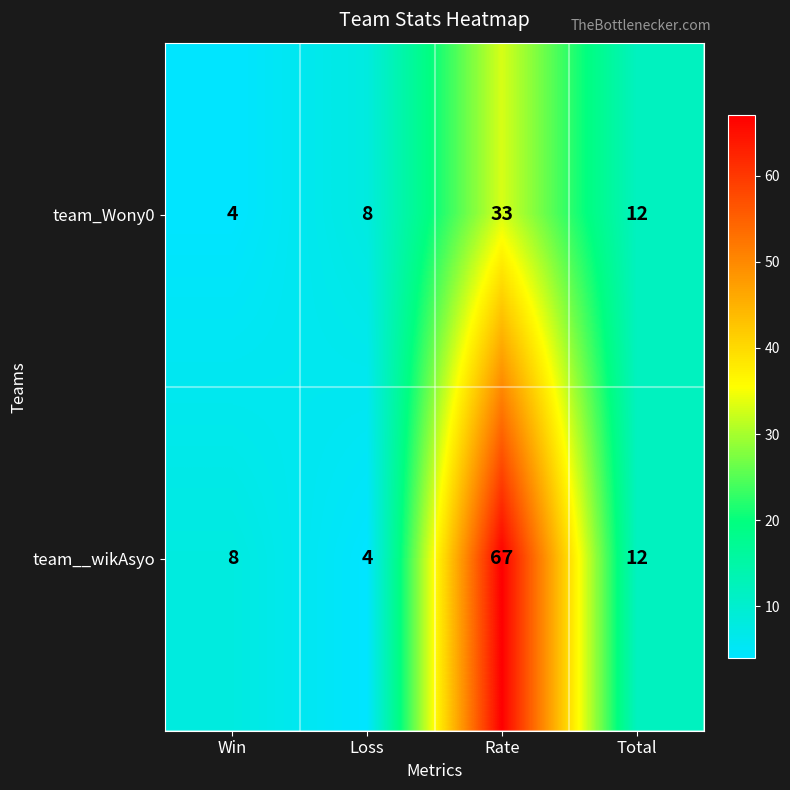

Where does the team__wikAsyo series first go above 12?

Rate